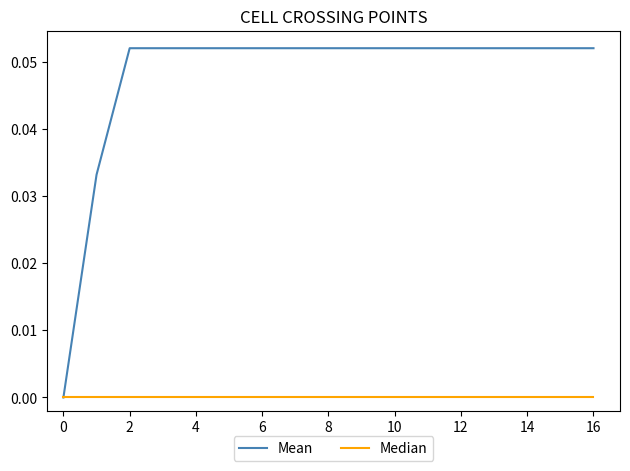

Which series has the widest spread of values?

Mean